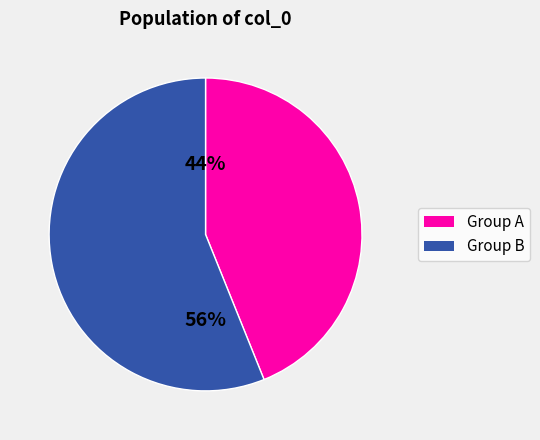

To the nearest percent, what is the difference between the largest and smallest slice percentages?

12%